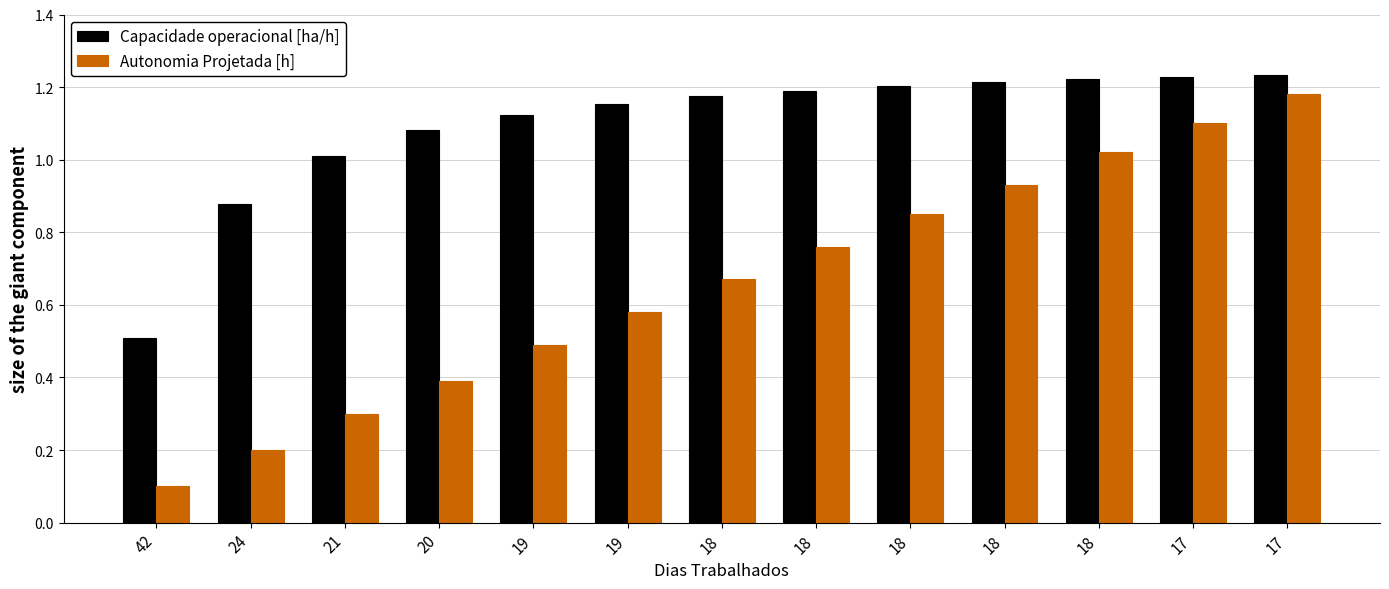

Reading left to right, transcribe all the data shown in this chart.

Capacidade operacional [ha/h]: 42=0.5	24=0.9	21=1.0	20=1.1	19=1.1	19=1.2	18=1.2	18=1.2	18=1.2	18=1.2	18=1.2	17=1.2	17=1.2
Autonomia Projetada [h]: 42=0.1	24=0.2	21=0.3	20=0.4	19=0.5	19=0.6	18=0.7	18=0.8	18=0.8	18=0.9	18=1.0	17=1.1	17=1.2